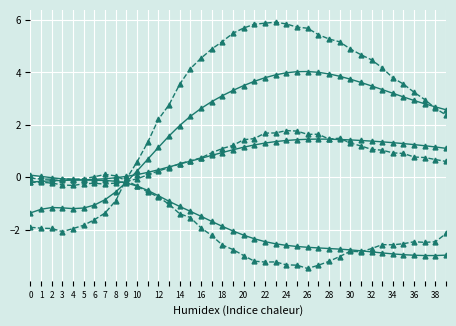

Does the chart have visible grid lines?

Yes